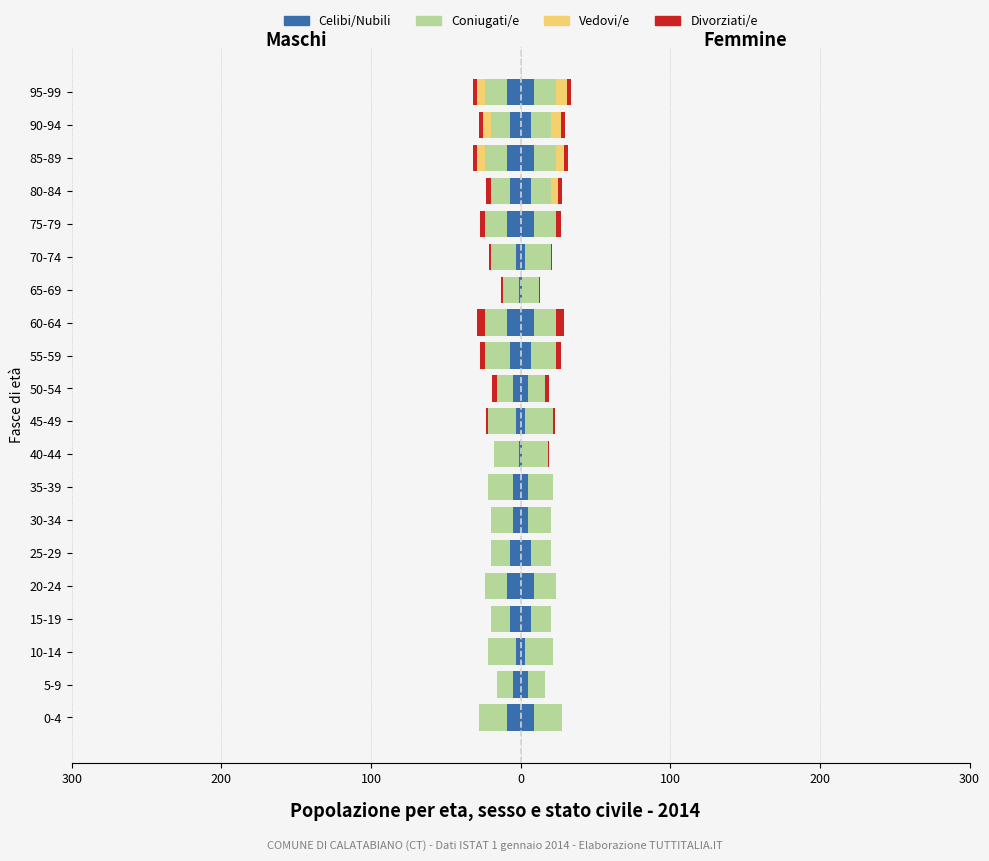

How many data points does each series have?

20